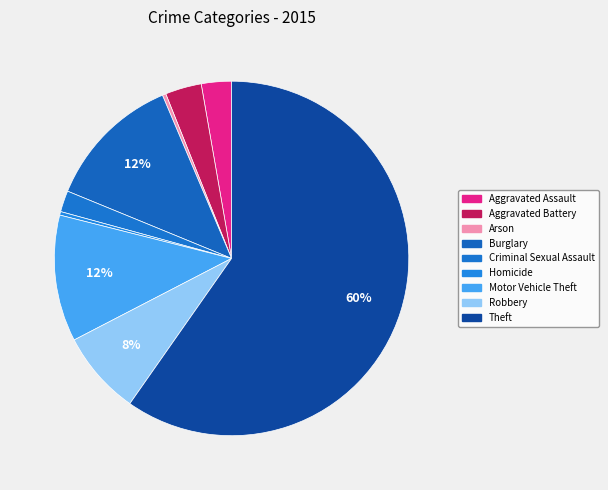

How many slices are in this pie chart?

9